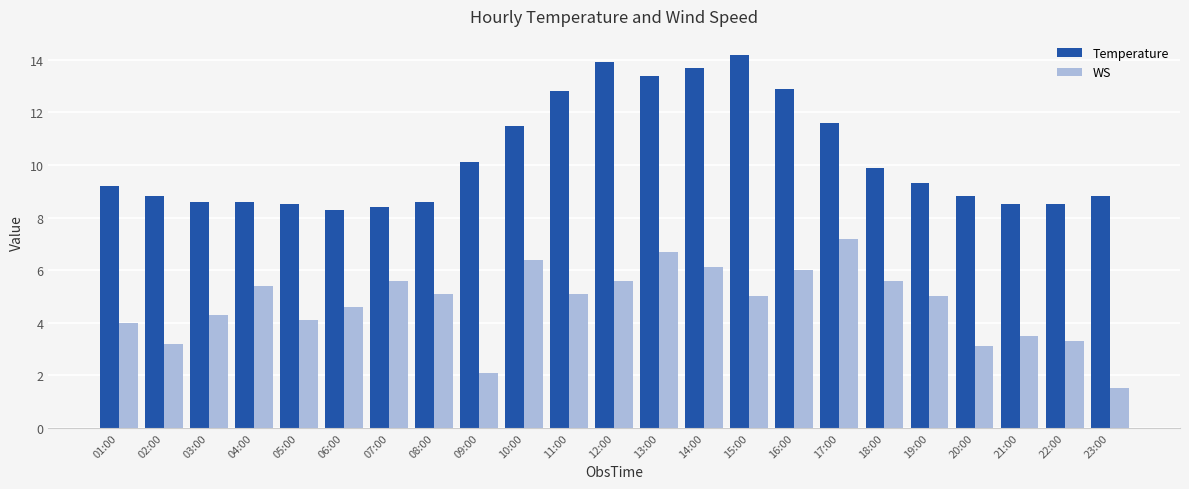

At 13:00, list the series in order from largest to smallest.

Temperature, WS